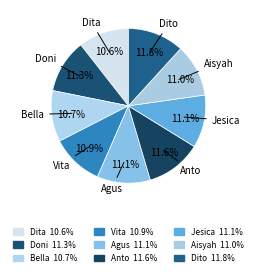

Is Anto the majority of the pie?

No